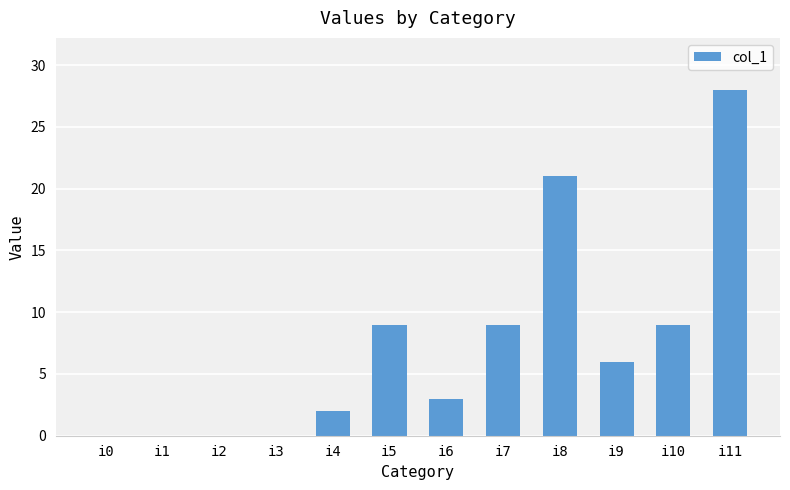

What value does the data have at i10?

9